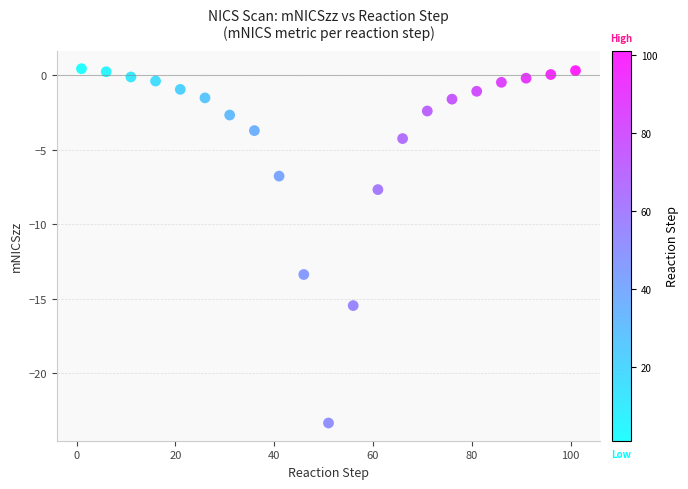

What Y value in the scatter plot is closest to -11?

-13.4